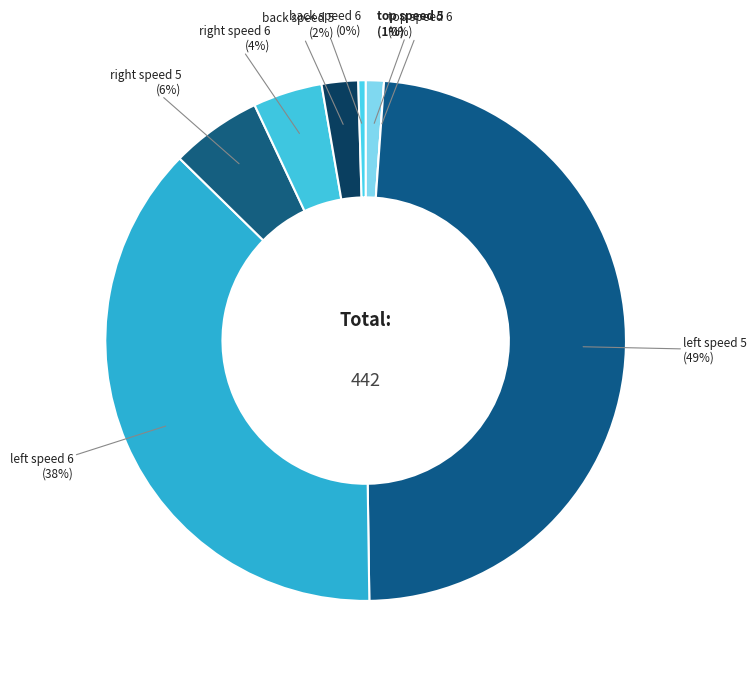

To the nearest percent, what is the average slice percentage?

12%